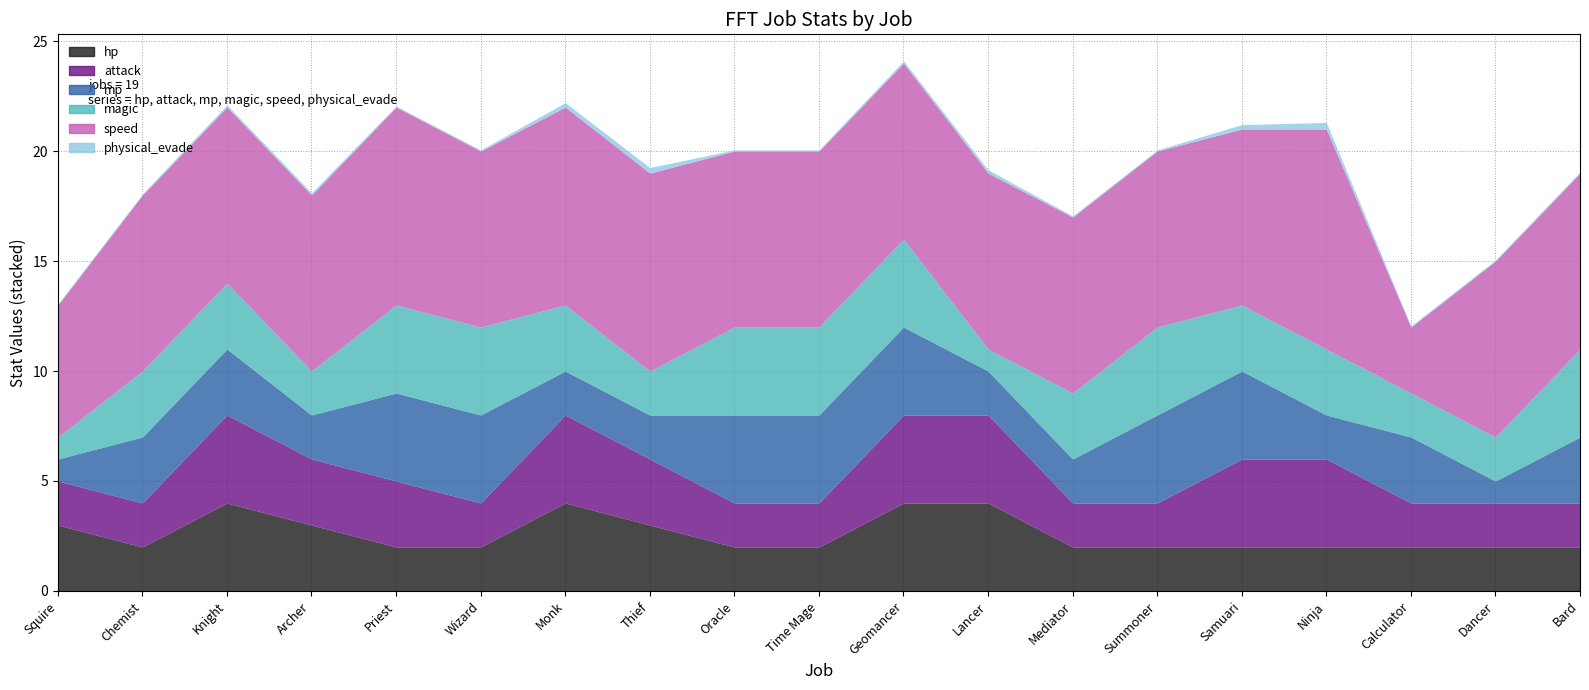

What are all the series names shown in the legend?

physical_evade, speed, magic, mp, attack, hp